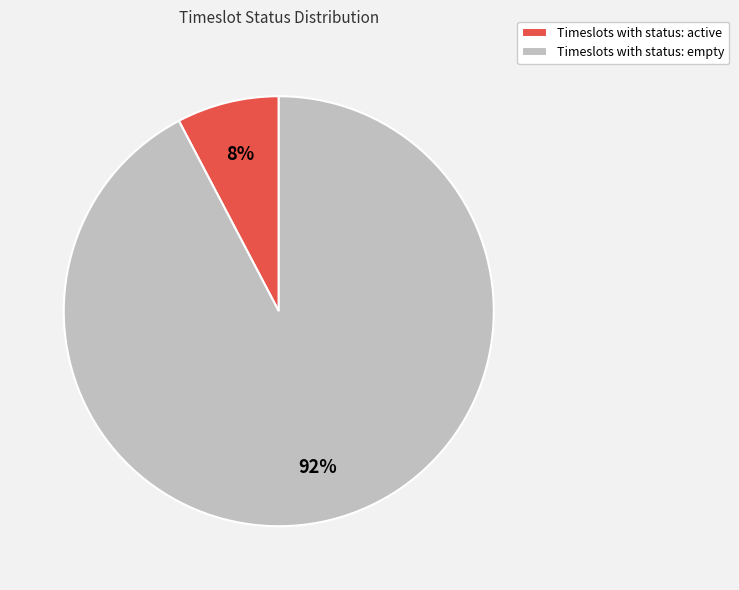

How many slices are in this pie chart?

2